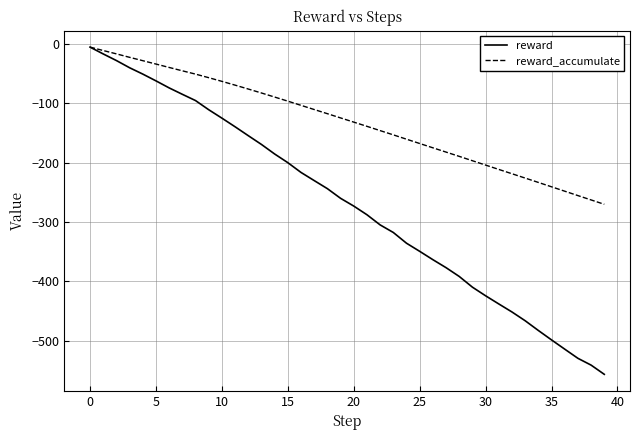

How many lines are shown in the chart?

2